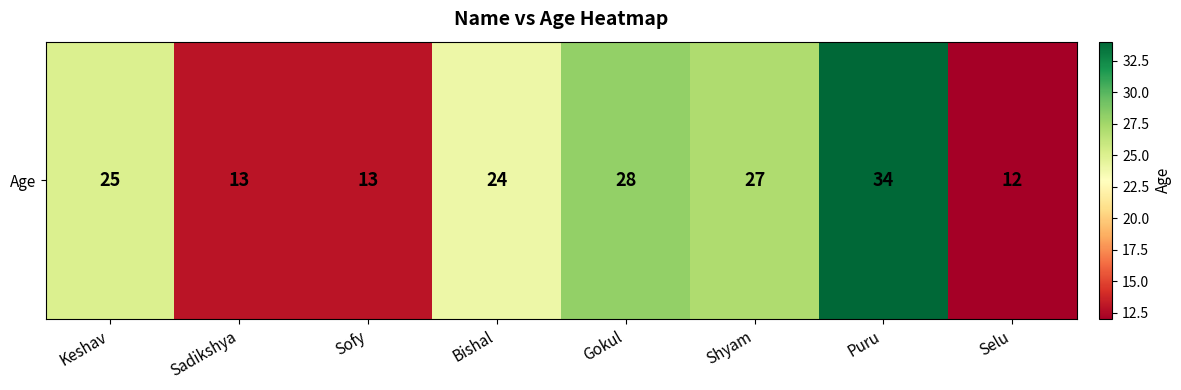

What is the average value?

22